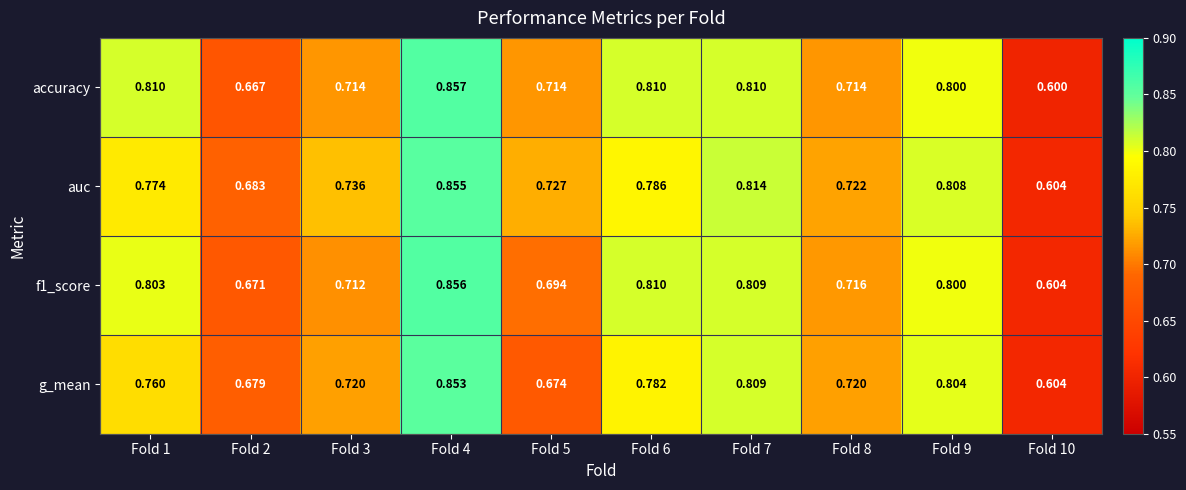

Which series changed the most between Fold 2 and Fold 3?

auc